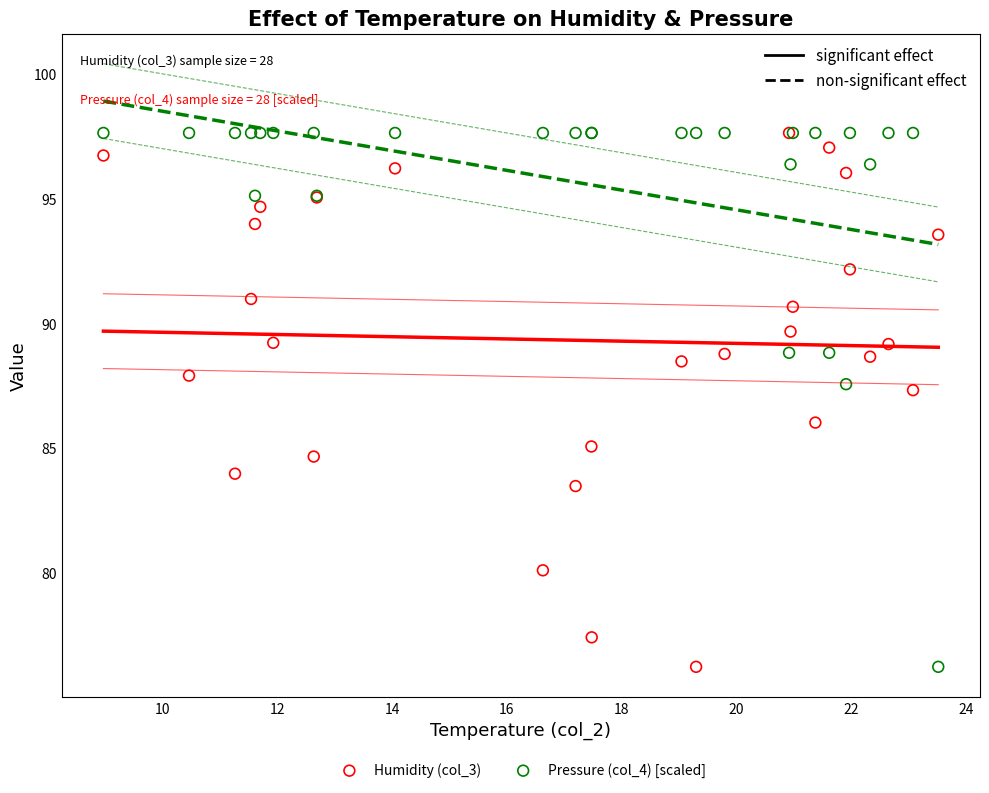

What are all the series names shown in the legend?

Humidity (col_3), Pressure (col_4) [scaled]